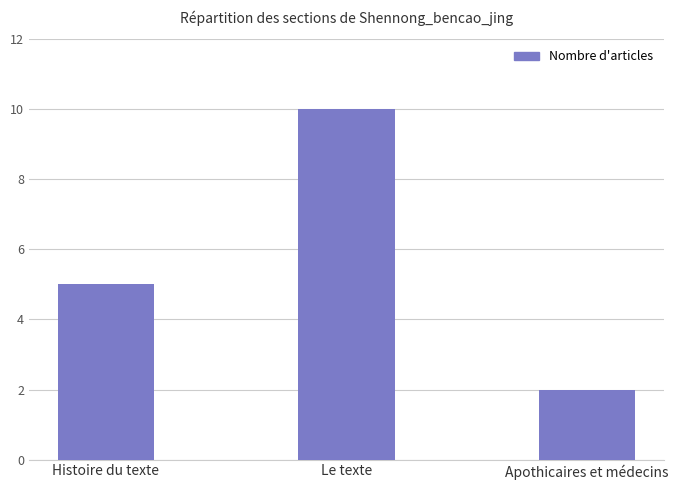

Which category has the highest value across all series?

Le texte